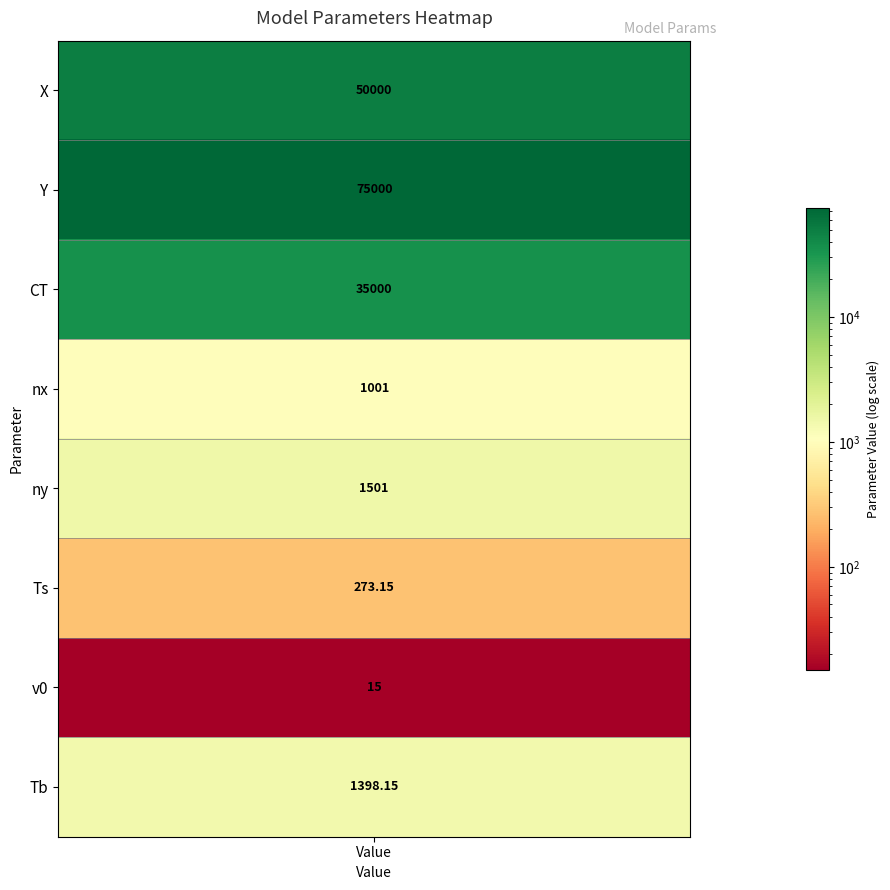

What is the difference between the second highest and minimum values?

49985.0